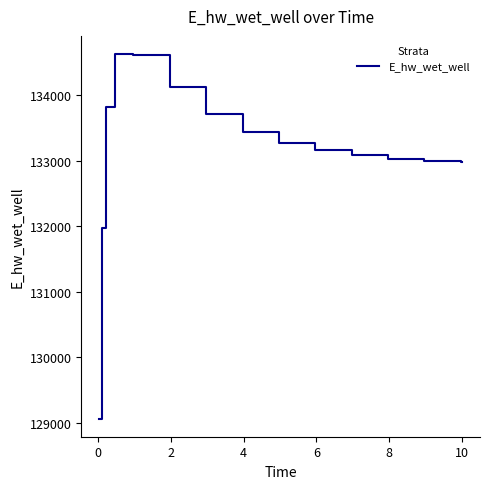

Count the number of categories in the chart.

15